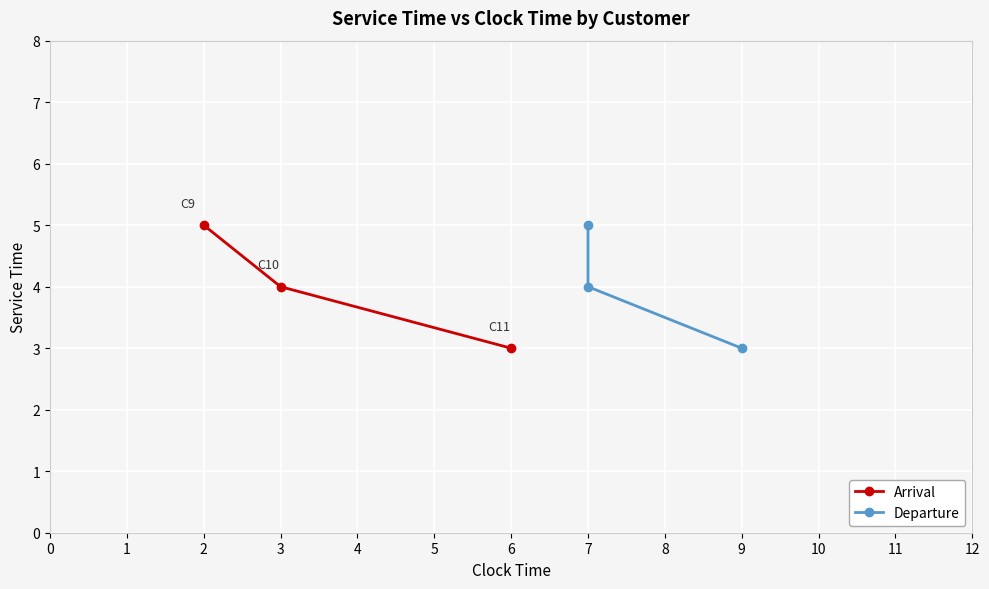

Rank the categories by Arrival value from lowest to highest.

6, 3, 2